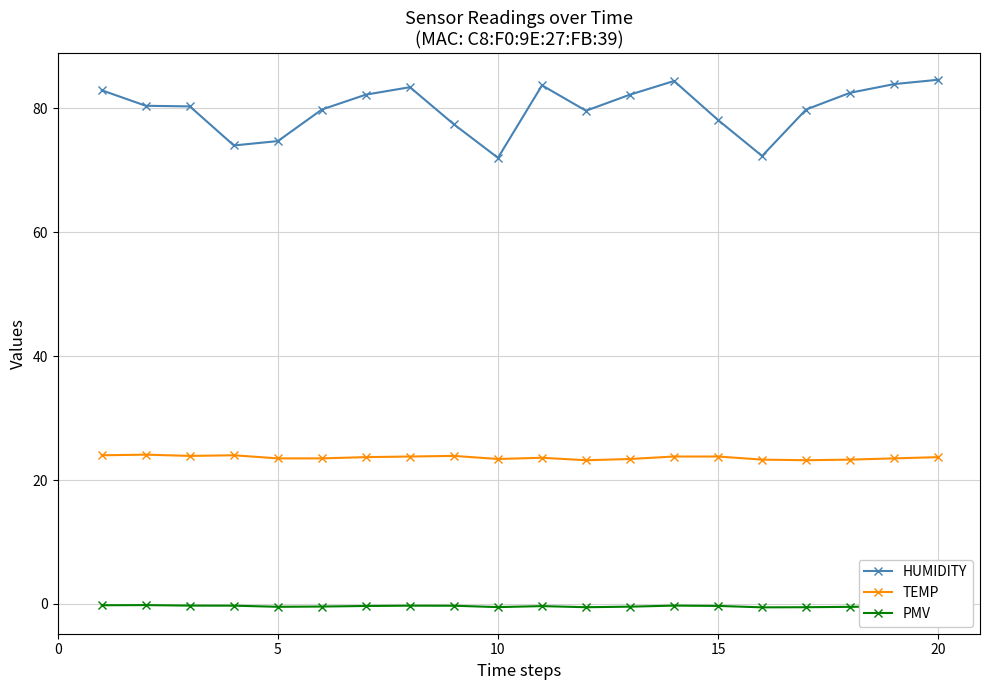

What is the value of the HUMIDITY point at the 11th from the left?

83.7